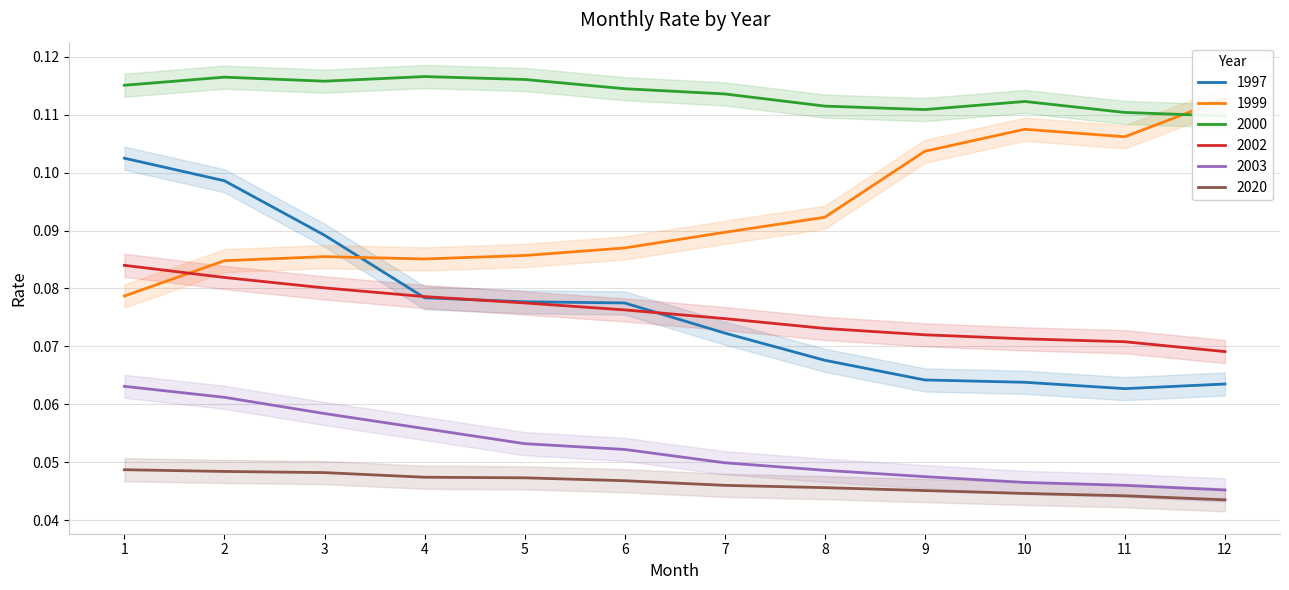

Which series has the widest spread of values?

1997